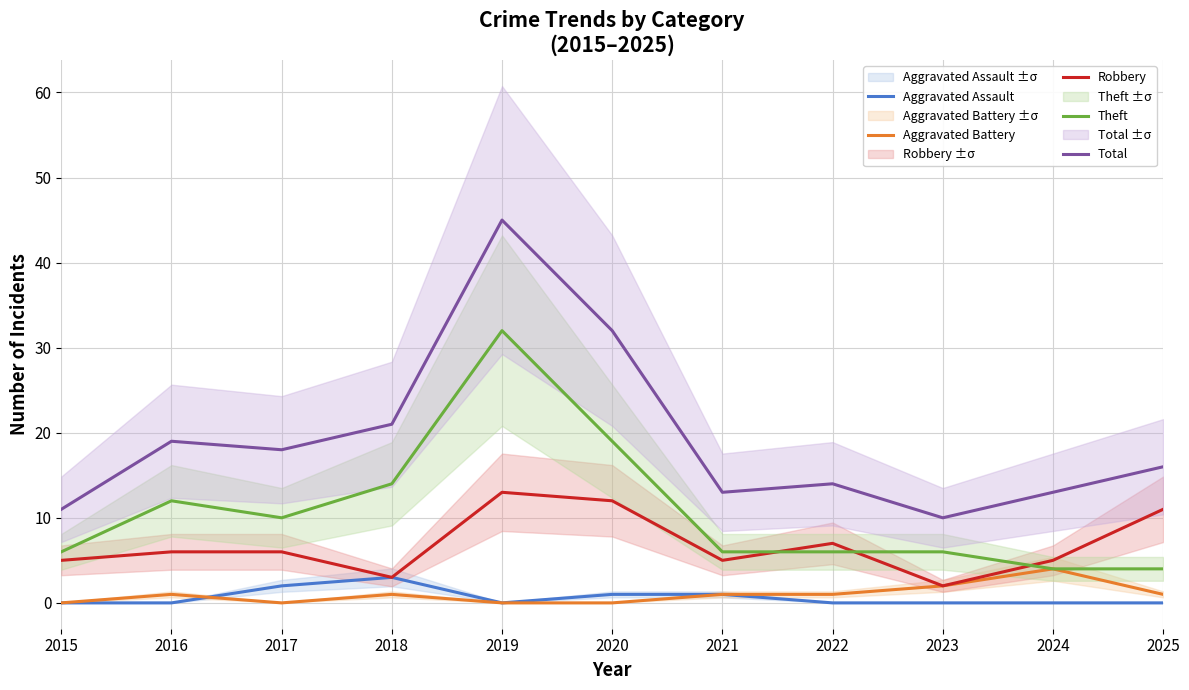

Does the chart display data point markers on the line(s)?

No